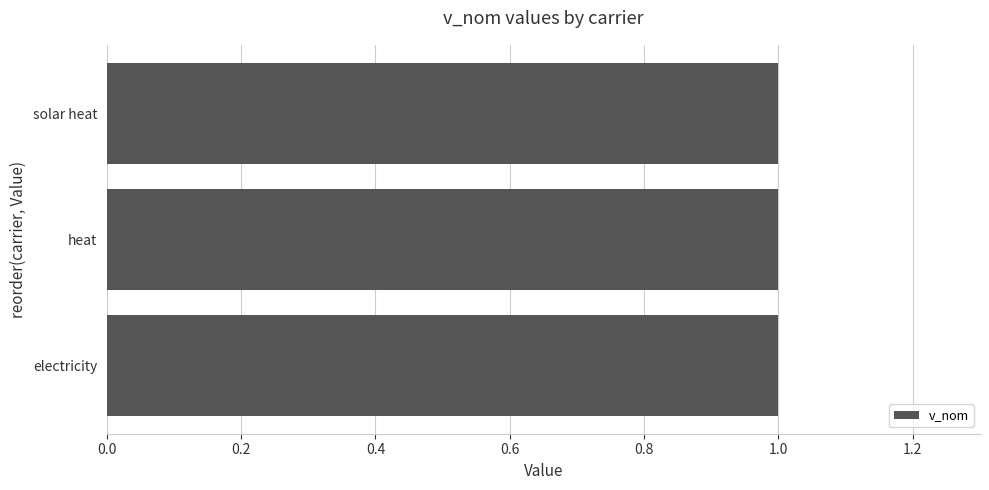

What is the label of the 1st bar from the left?

solar heat